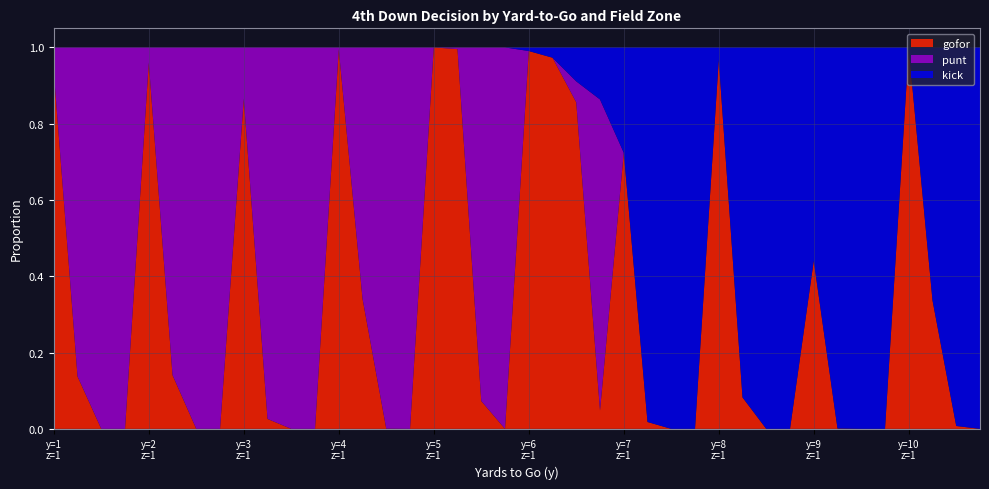

Reading right to left, extract all data points from this chart.

punt: 10=0.0	10=0.0	10=0.0	10=0.0	9=0.0	9=0.0	9=0.0	9=0.0	8=0.0	8=0.0	8=0.0	8=0.0	7=0.0	7=0.0	7=0.0	7=0.0	6=0.8	6=0.1	6=0.0	6=0.0	5=1.0	5=0.9	5=0.0	5=0.0	4=1.0	4=1.0	4=0.7	4=0.0	3=1.0	3=1.0	3=1.0	3=0.1	2=1.0	2=1.0	2=0.9	2=0.0	1=1.0	1=1.0	1=0.9	1=0.1
kick: 10=1.0	10=1.0	10=0.7	10=0.0	9=1.0	9=1.0	9=1.0	9=0.6	8=1.0	8=1.0	8=0.9	8=0.0	7=1.0	7=1.0	7=1.0	7=0.3	6=0.1	6=0.1	6=0.0	6=0.0	5=0.0	5=0.0	5=0.0	5=0.0	4=0.0	4=0.0	4=0.0	4=0.0	3=0.0	3=0.0	3=0.0	3=0.0	2=0.0	2=0.0	2=0.0	2=0.0	1=0.0	1=0.0	1=0.0	1=0.0
gofor: 10=0.0	10=0.0	10=0.3	10=1.0	9=0.0	9=0.0	9=0.0	9=0.4	8=0.0	8=0.0	8=0.1	8=1.0	7=0.0	7=0.0	7=0.0	7=0.7	6=0.0	6=0.9	6=1.0	6=1.0	5=0.0	5=0.1	5=1.0	5=1.0	4=0.0	4=0.0	4=0.3	4=1.0	3=0.0	3=0.0	3=0.0	3=0.9	2=0.0	2=0.0	2=0.1	2=1.0	1=0.0	1=0.0	1=0.1	1=0.9